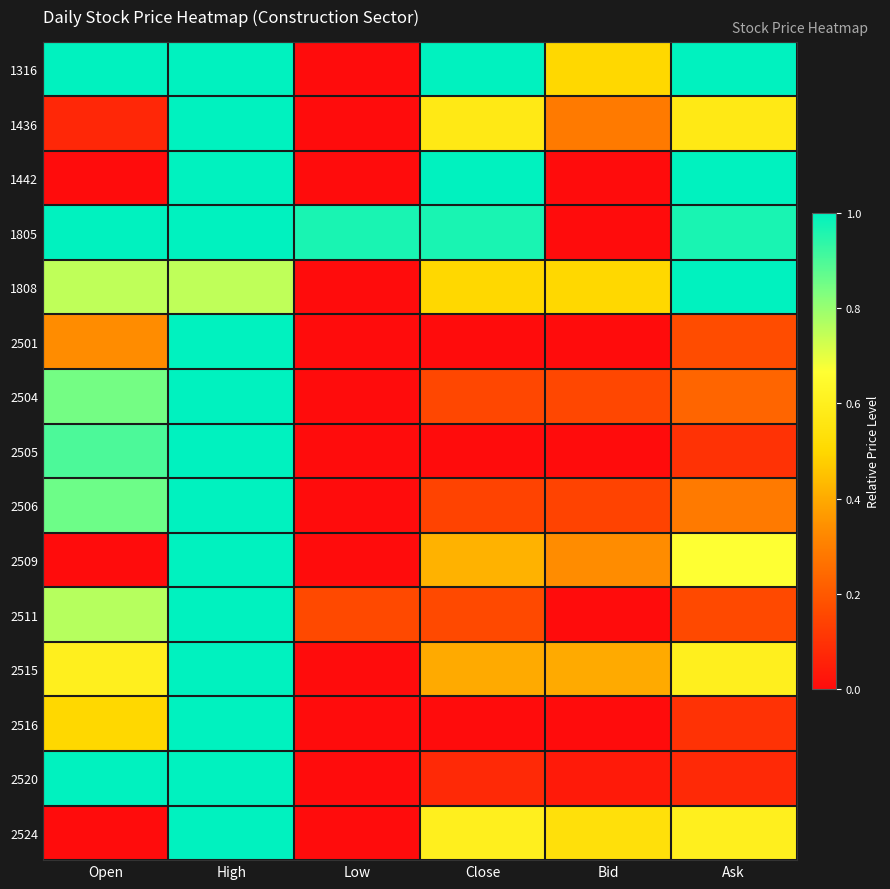

Between Open and Ask, which series saw the biggest shift?

1442